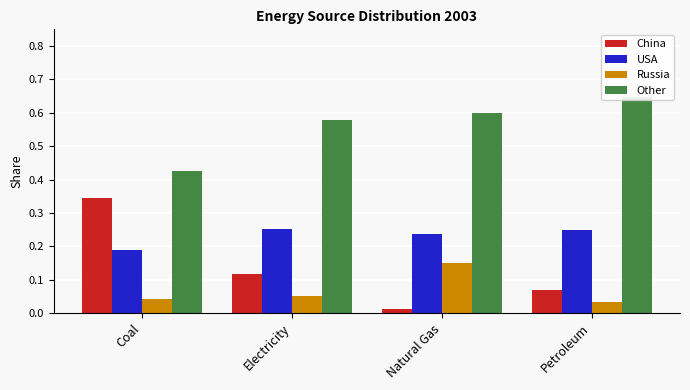

Reading left to right, extract all data points from this chart.

China: 0.3	0.1	0.0	0.1
USA: 0.2	0.3	0.2	0.3
Russia: 0.0	0.1	0.2	0.0
Other: 0.4	0.6	0.6	0.6